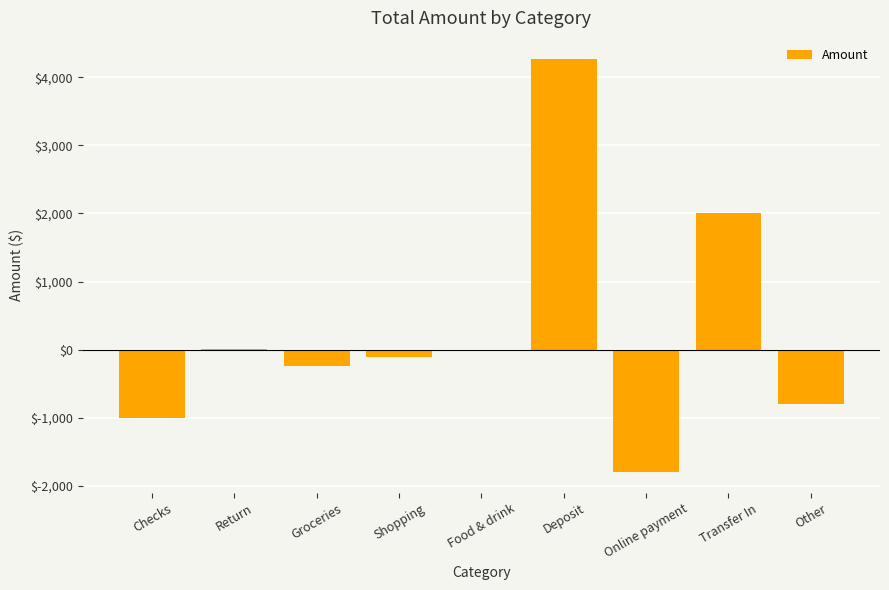

The value at Online payment is -362.9. True or false?

False